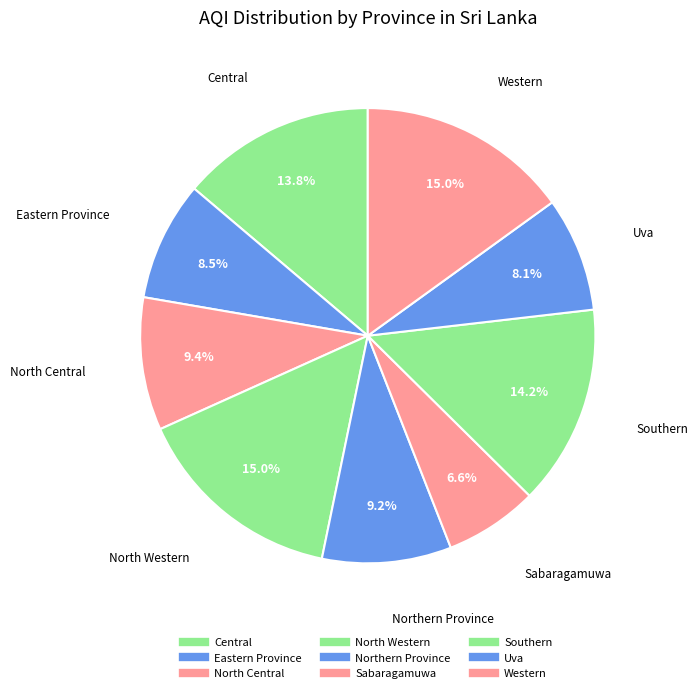

Count the number of slices in the pie.

9